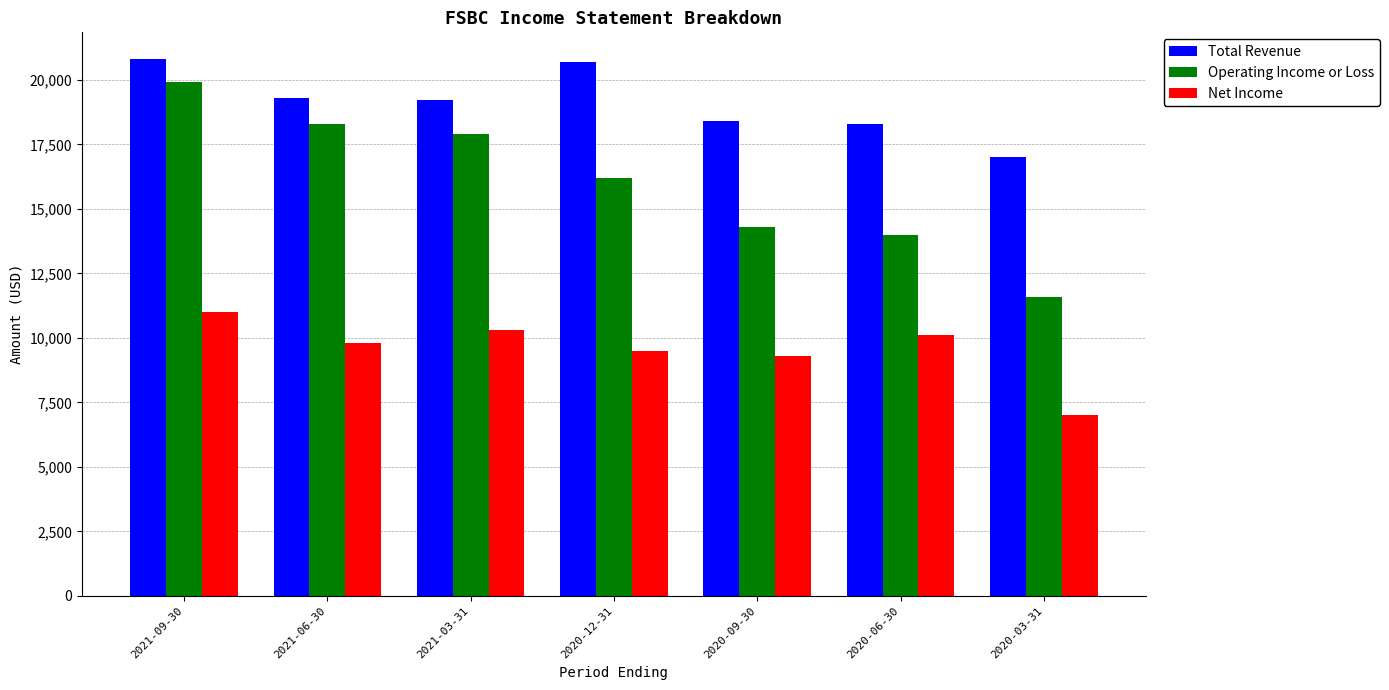

How many bars are there in each group?

3